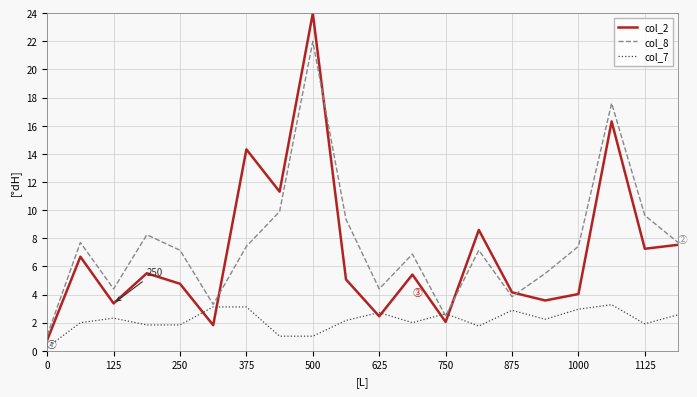

At how many categories does at least one series exceed 14?

3